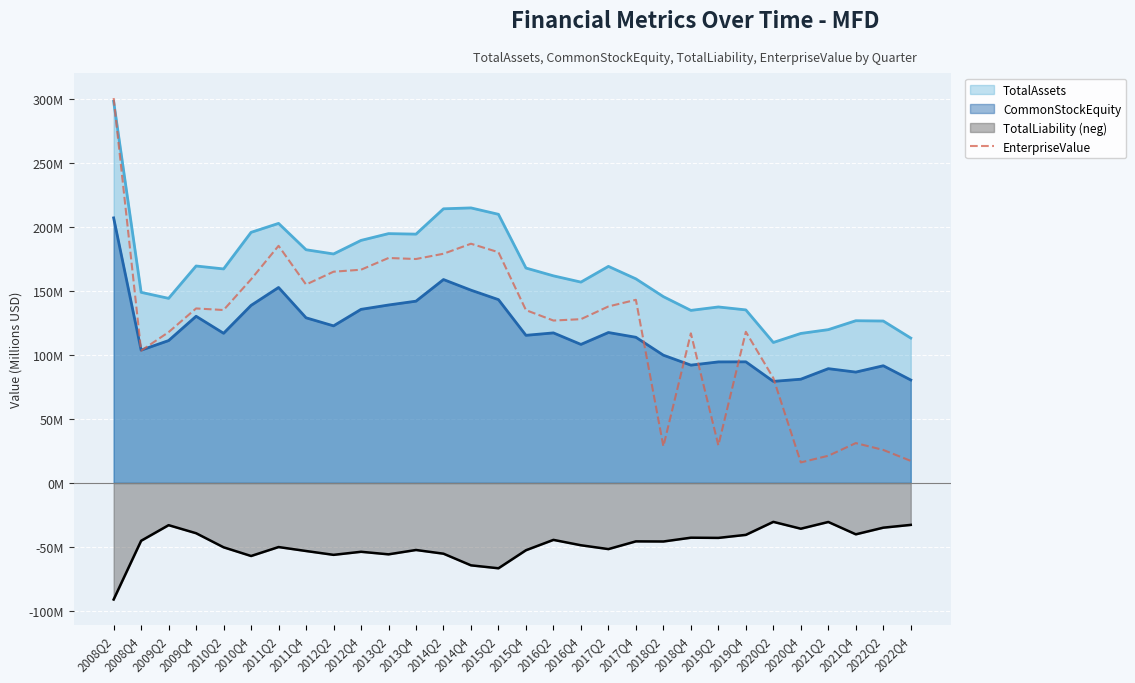

What is the label of the 17th point from the left?

2016Q2